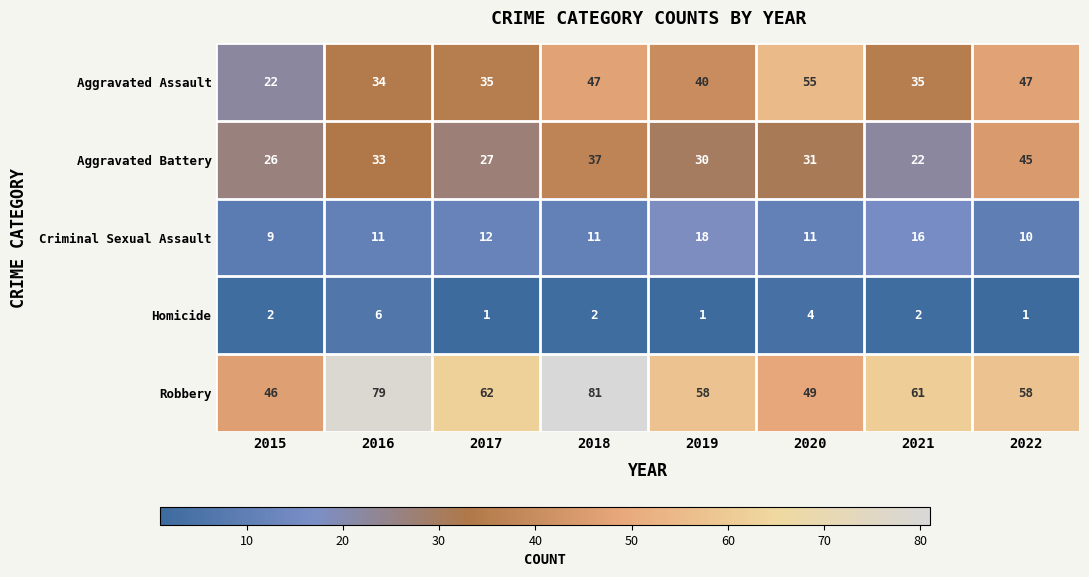

What is the maximum value shown in the chart?

81